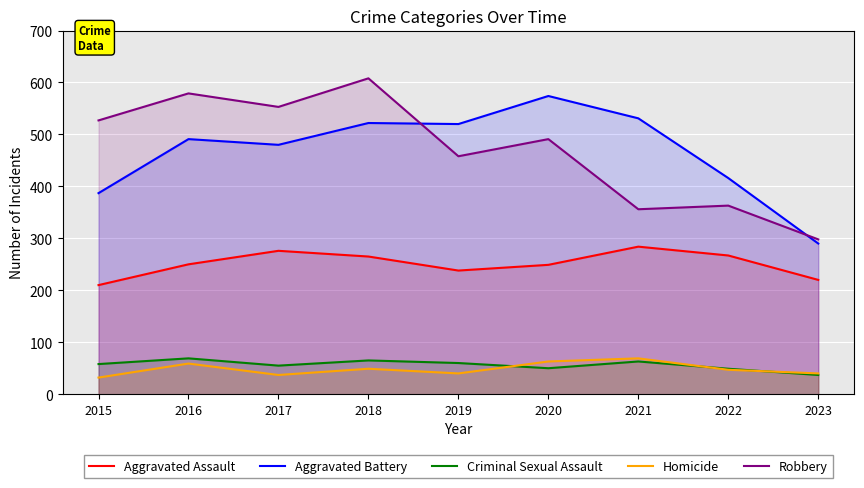

At 2020, list the series in order from smallest to largest.

Criminal Sexual Assault, Homicide, Aggravated Assault, Robbery, Aggravated Battery